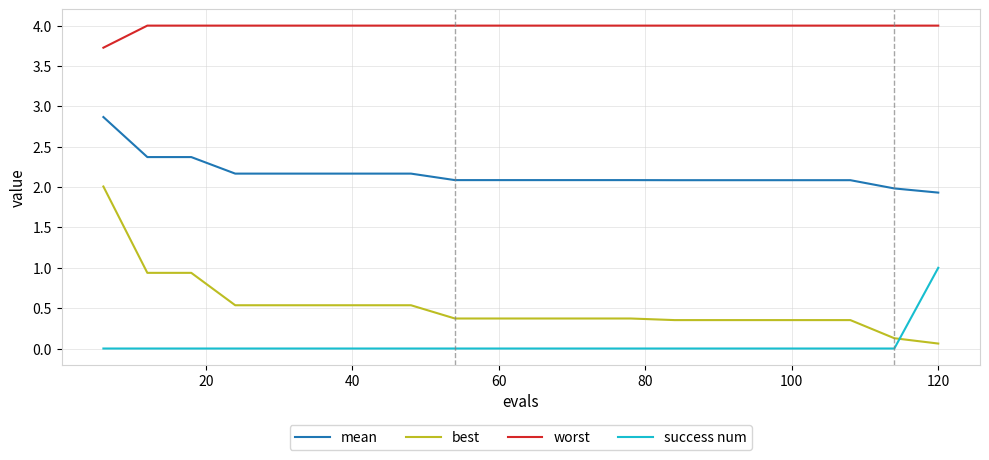

Which series has the widest spread of values?

best